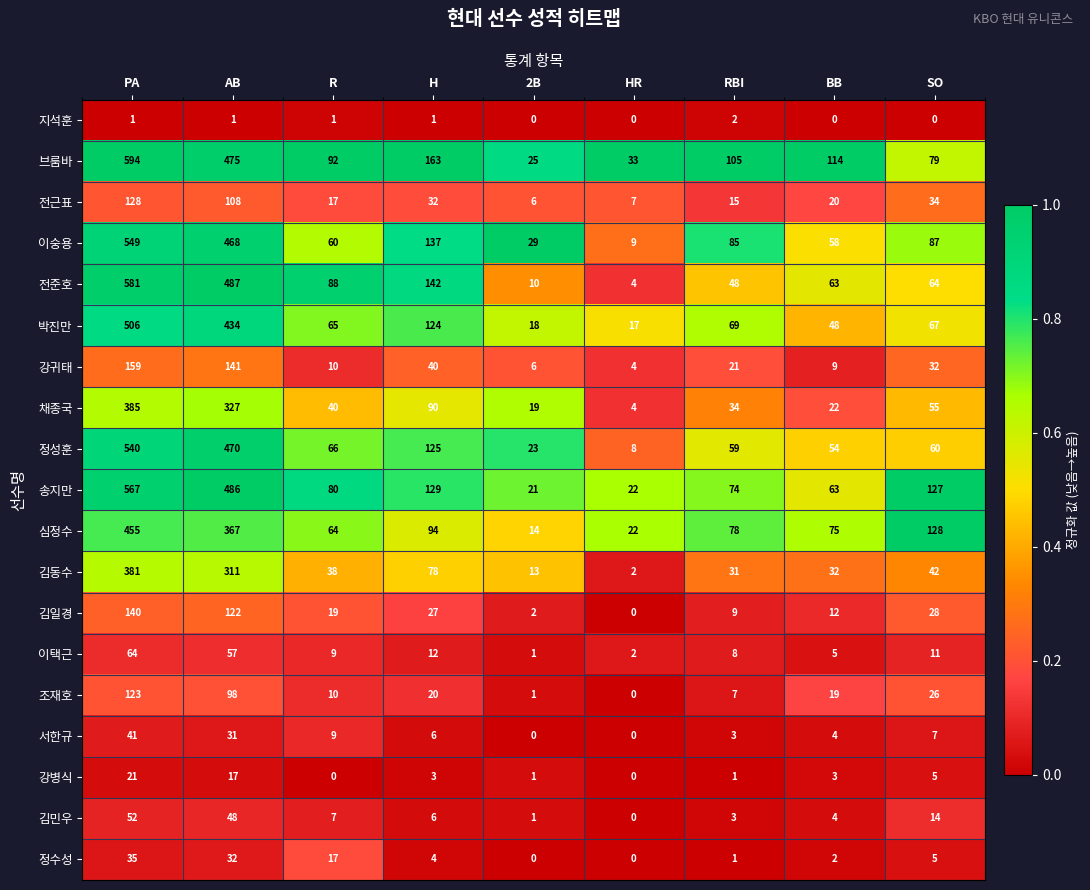

What is the average value of the 강병식 series?

6